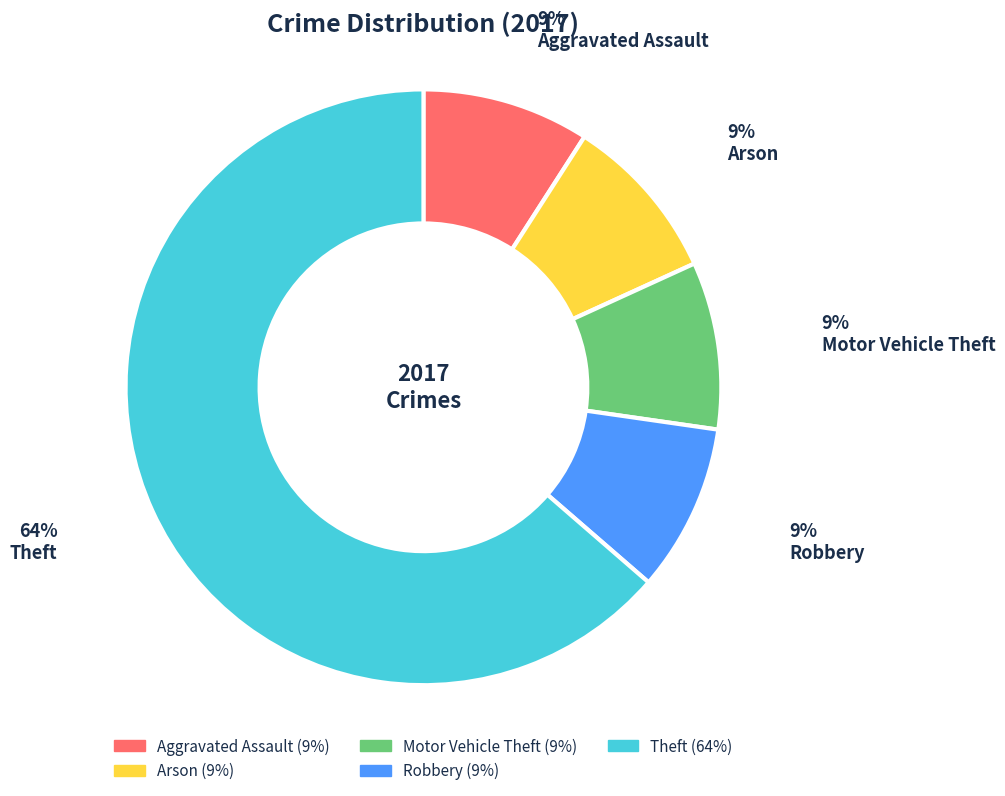

To the nearest percent, what is the average slice percentage?

20%